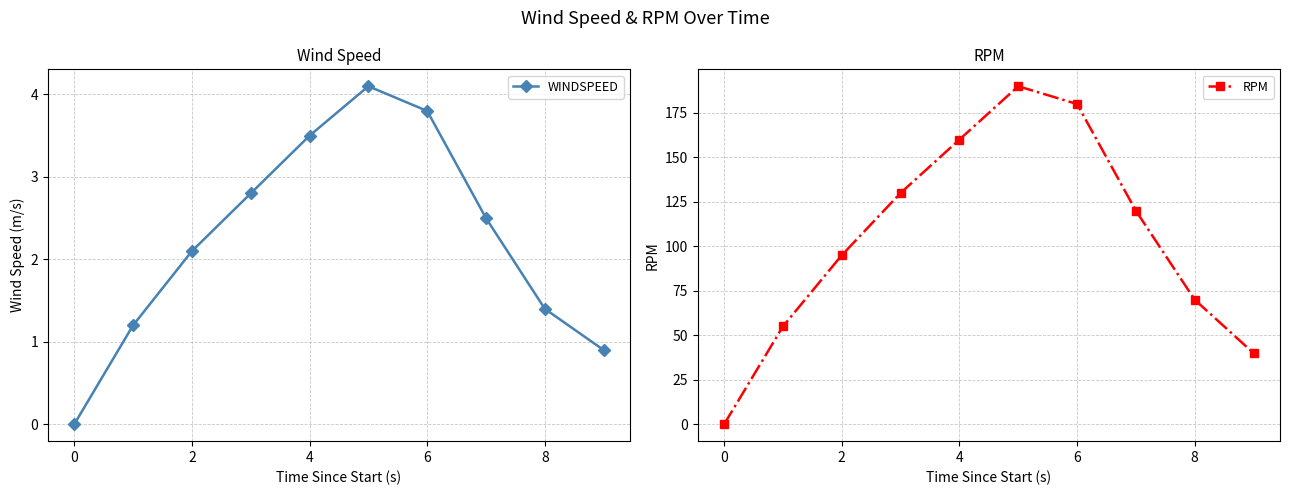

How many values in the WINDSPEED series are below 2?

4